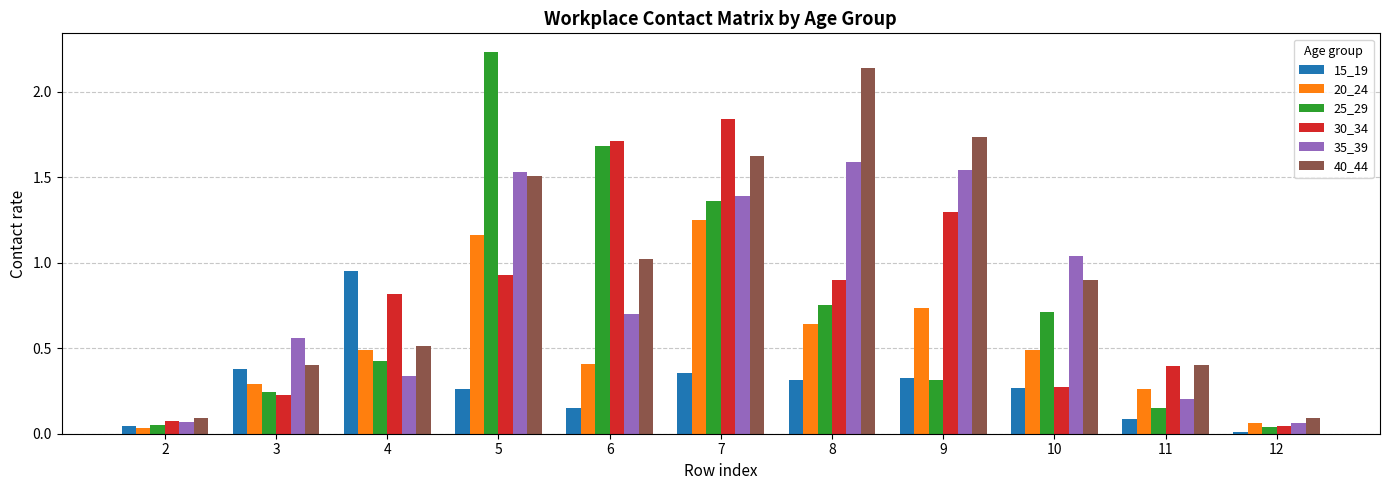

At how many categories does at least one series exceed 2?

2